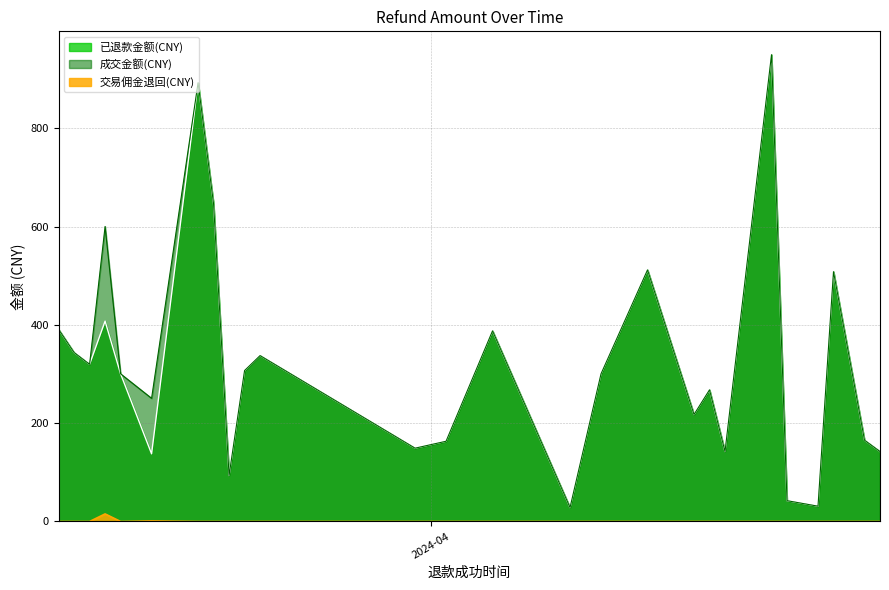

True or false: 交易佣金退回(CNY) and 已退款金额(CNY) cross at least once.

False